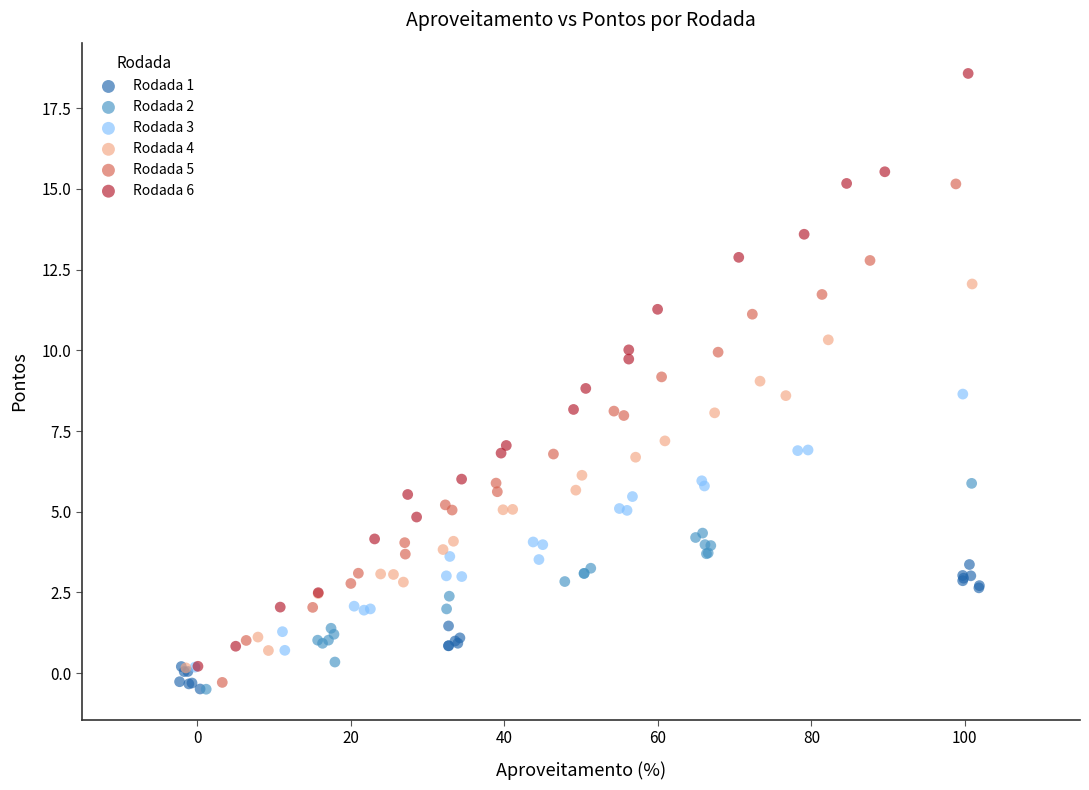

Which series contains the highest Y value?

Rodada 6